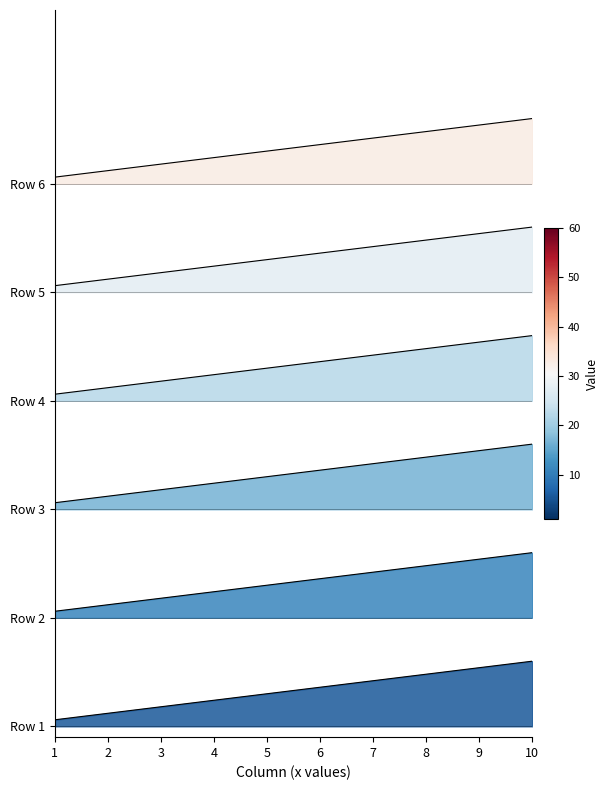

Count the 6 values in the range 5 to 6.

10